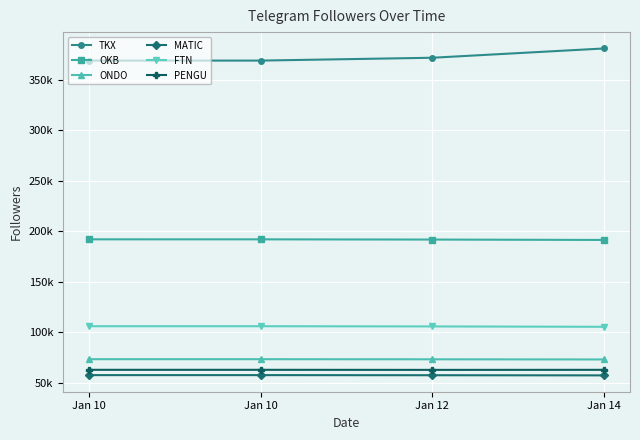

What is the spread (max minus min) of values at Jan 10?

311647